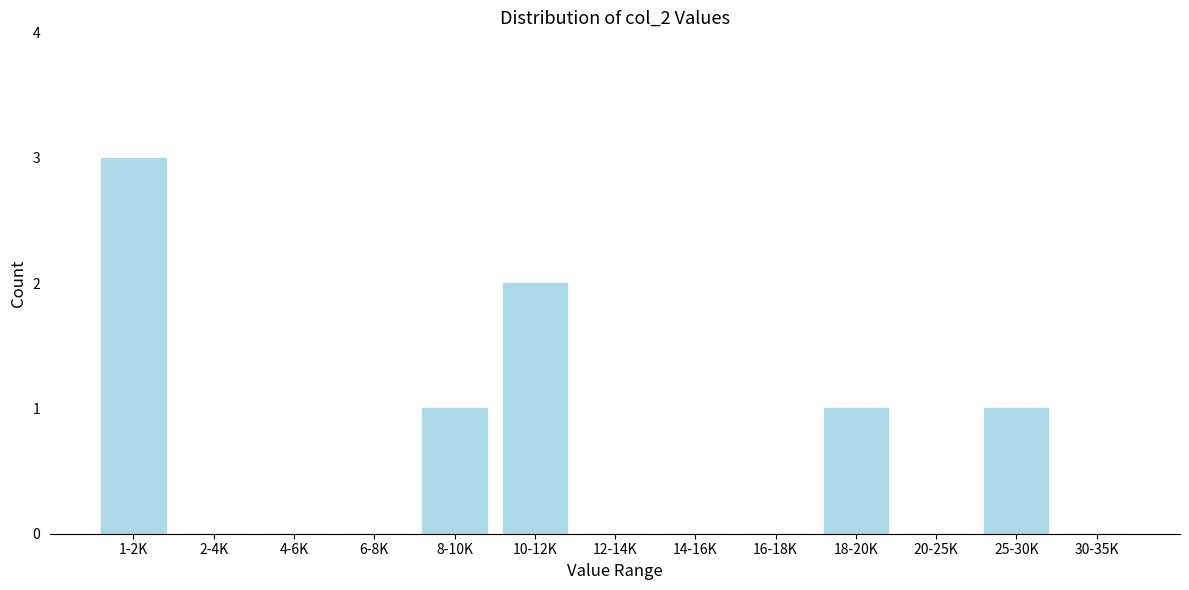

Reading right to left, list all the values displayed in this chart.

30-35K=0	25-30K=1	20-25K=0	18-20K=1	16-18K=0	14-16K=0	12-14K=0	10-12K=2	8-10K=1	6-8K=0	4-6K=0	2-4K=0	1-2K=3